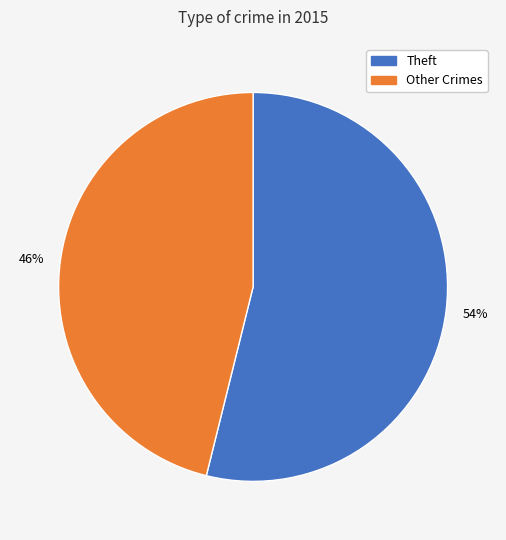

To the nearest percent, what is the difference between the largest and smallest slice percentages?

8%